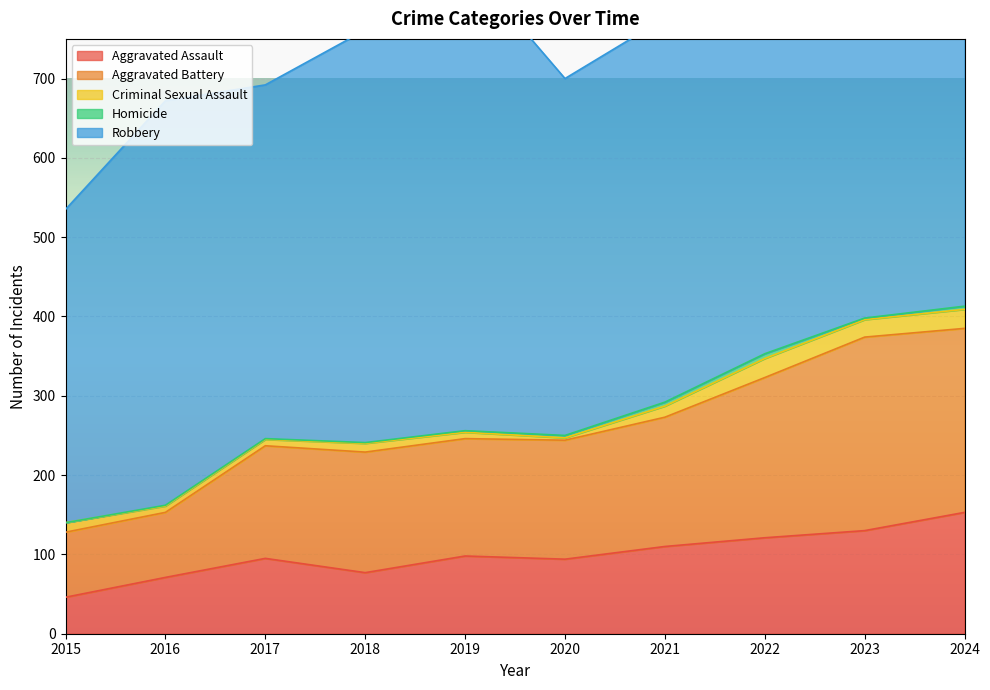

At which label does Aggravated Battery first exceed 152?

2021